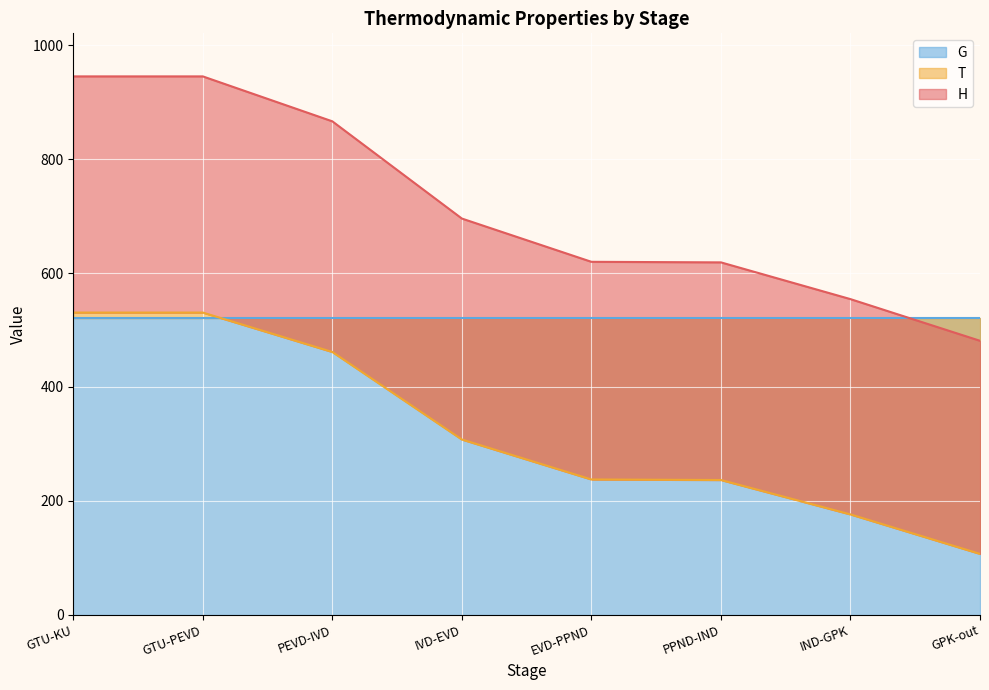

Is it true that T equals 530.5 at GTU-KU?

True